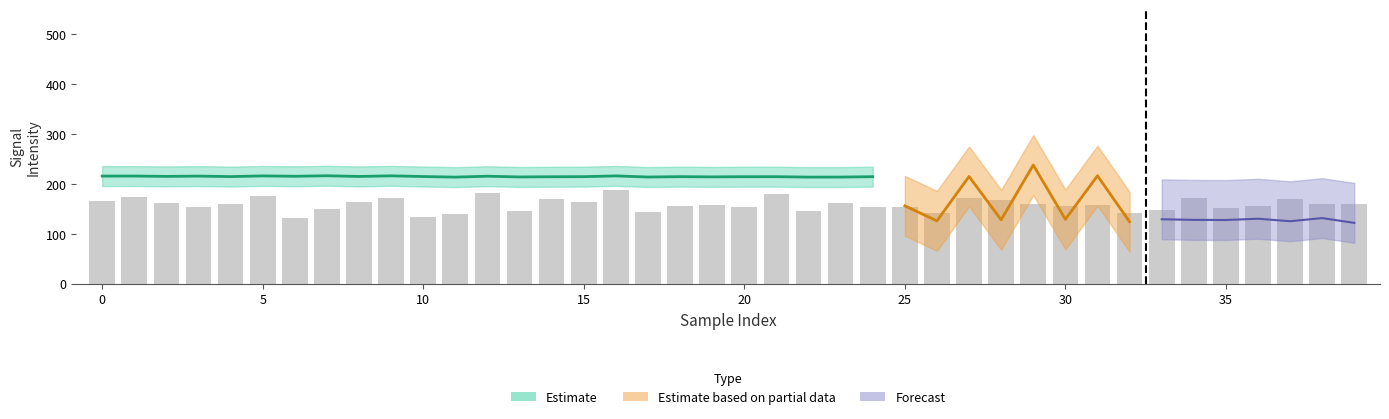

What is the minimum value for noise?

145.2